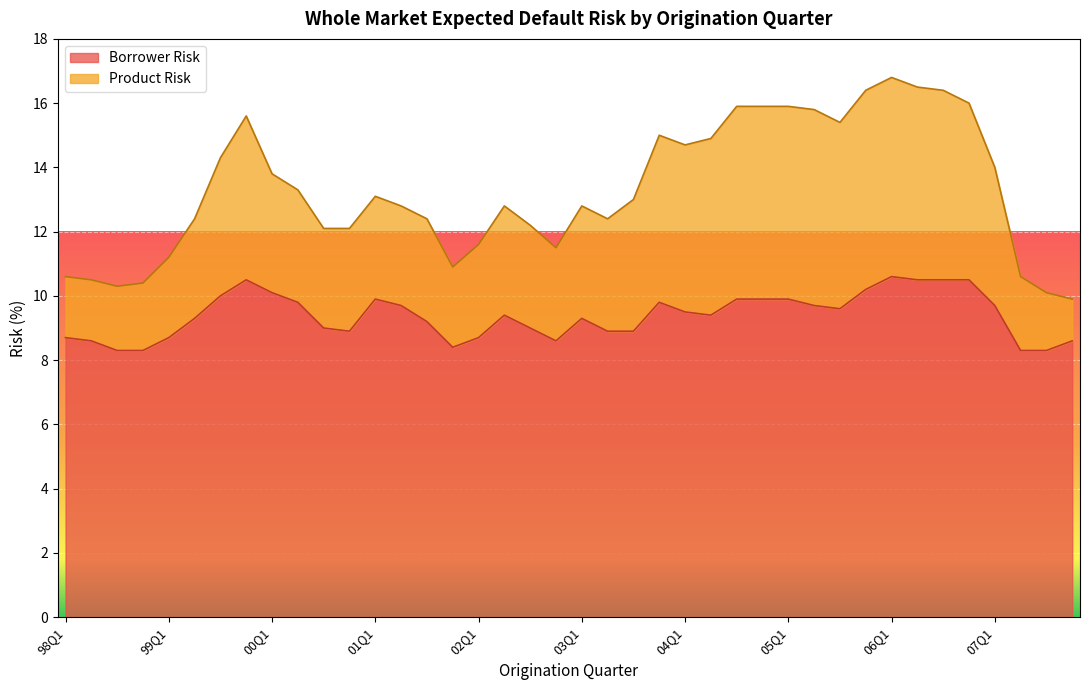

What is the value of the Product Risk point at the 9th from the left?

13.8